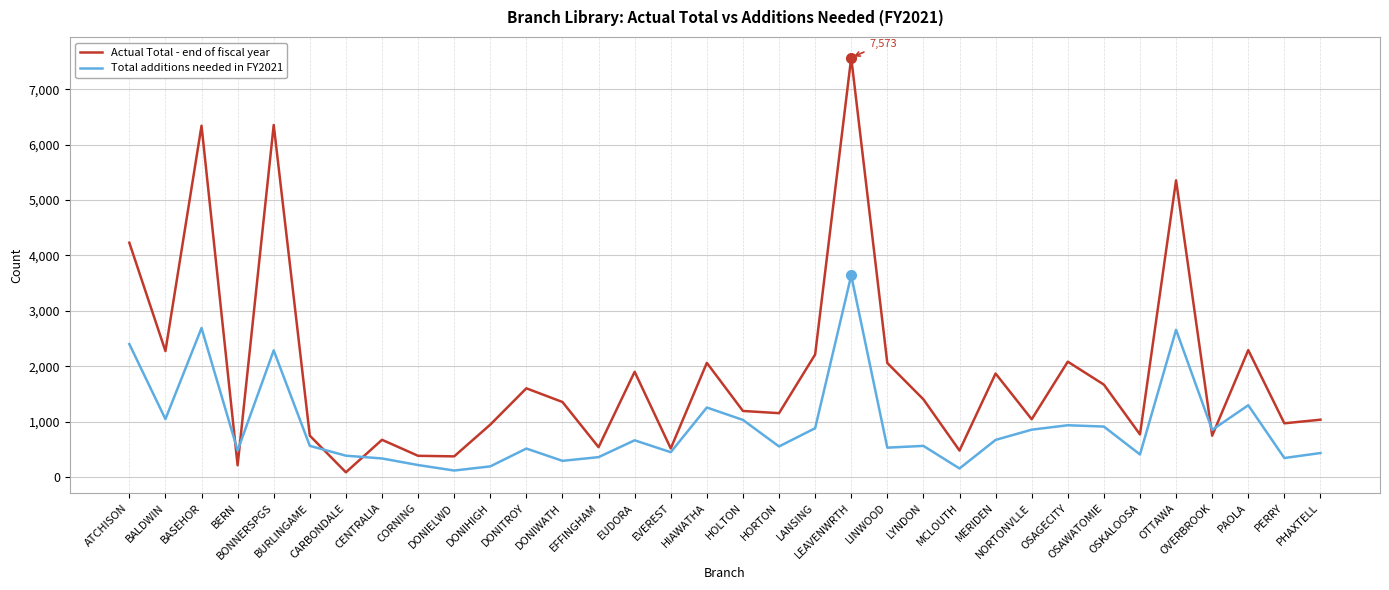

List the series in order of their peak value, lowest first.

Total additions needed in FY2021, Actual Total - end of fiscal year